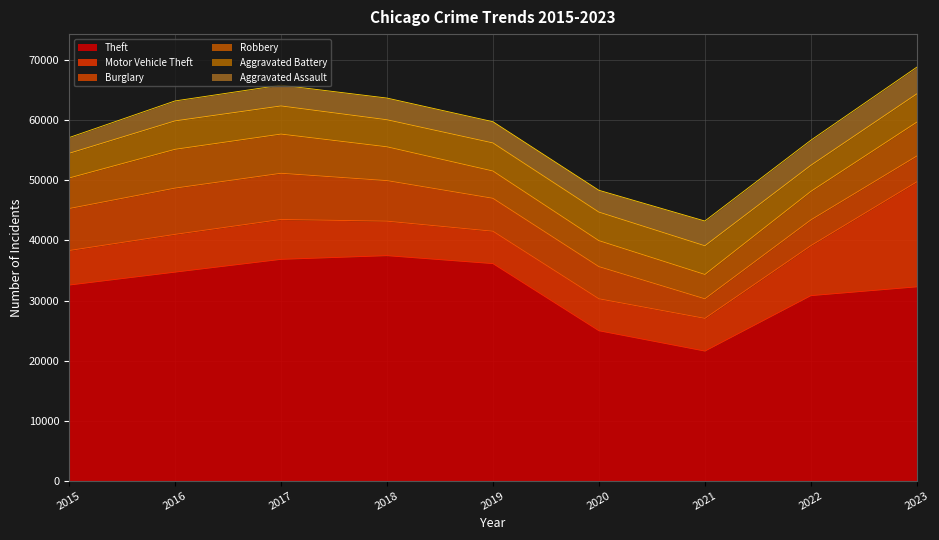

Which category has the lowest value in the Robbery series?

2021